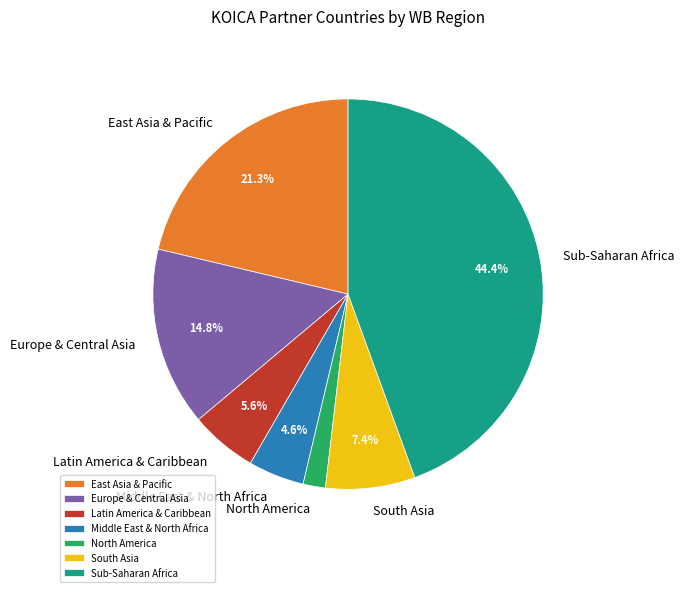

What percentage is NOT represented by Middle East & North Africa?

95.4%